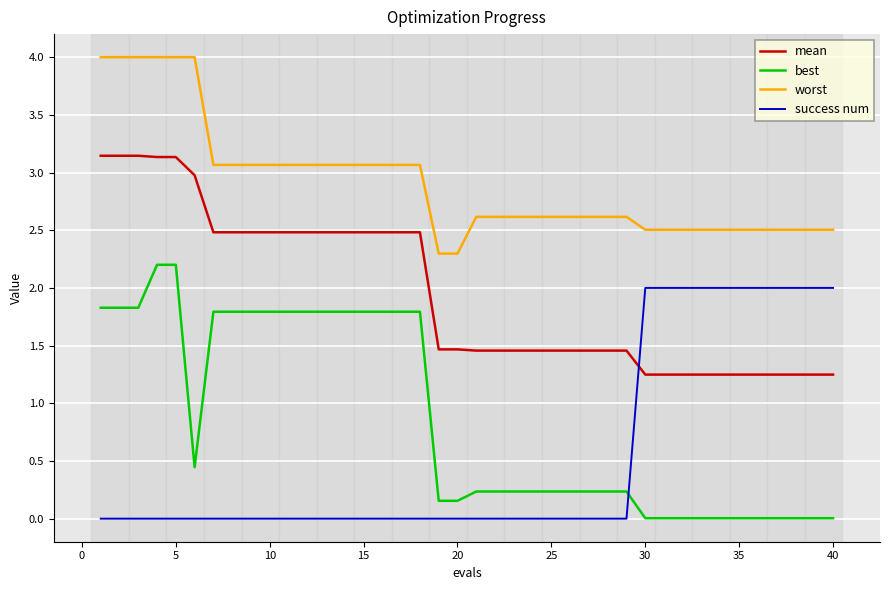

True or false: best and worst cross at least once.

False